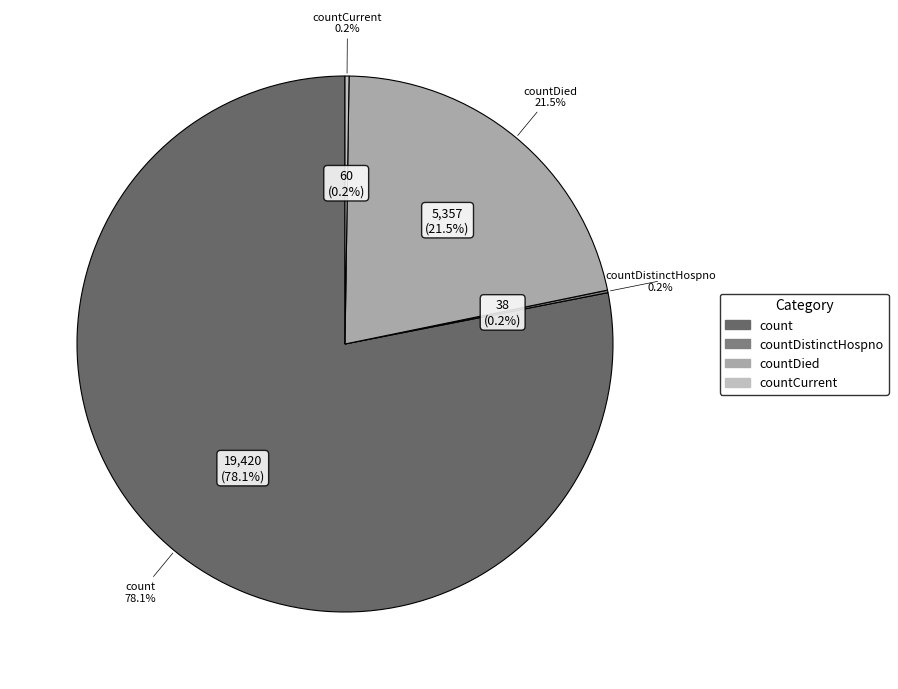

Between countDied and count, which is larger?

count